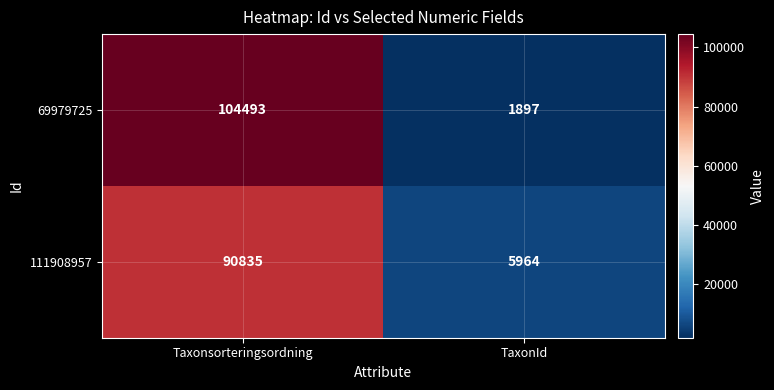

At how many categories does at least one series exceed 59514?

1